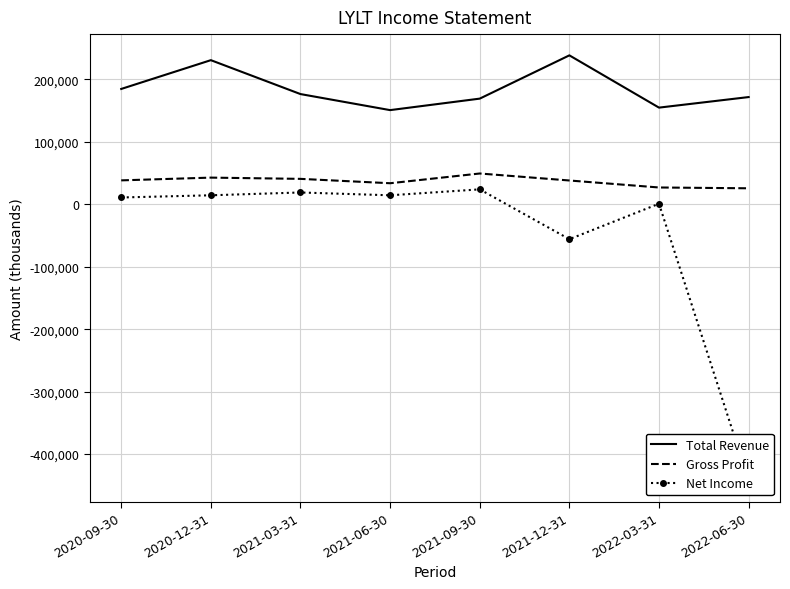

True or false: Gross Profit and Net Income cross at least once.

False